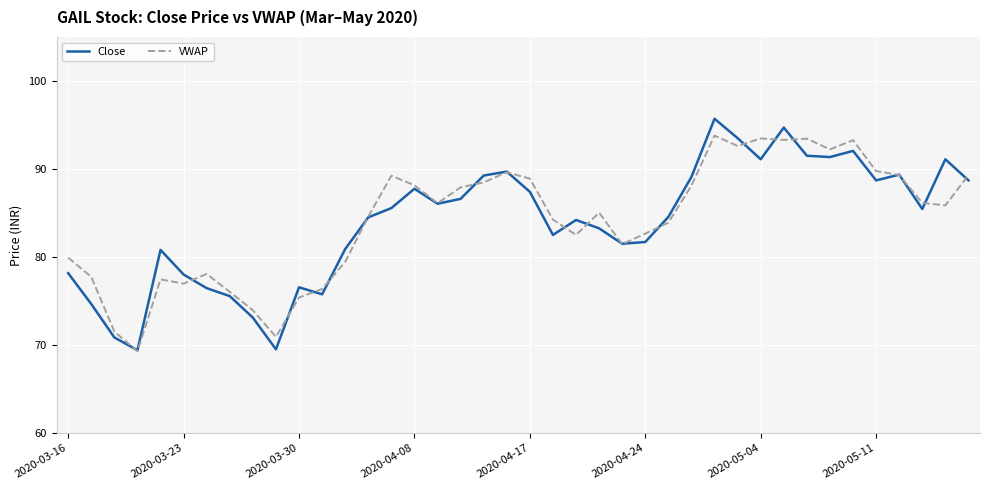

Which series has the widest spread of values?

Close